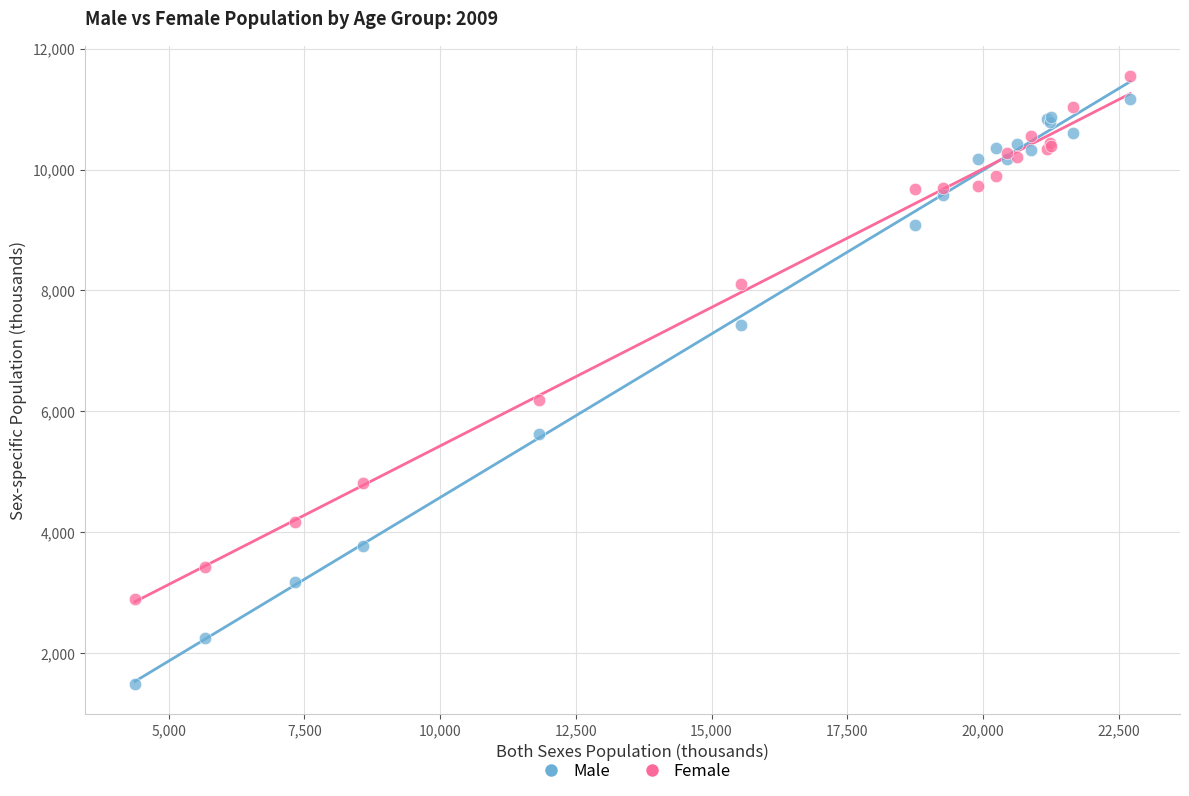

What are all the series names shown in the legend?

Male, Female